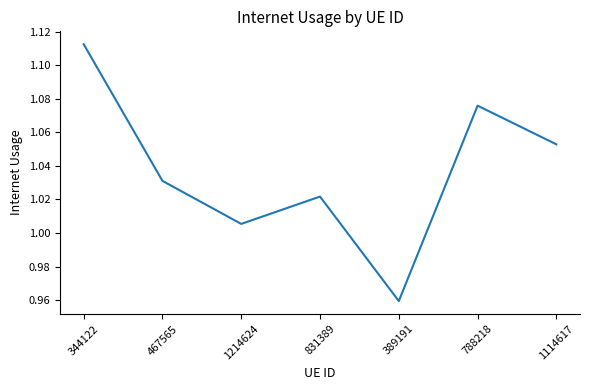

Which has a higher value, 344122 or 1114617?

344122